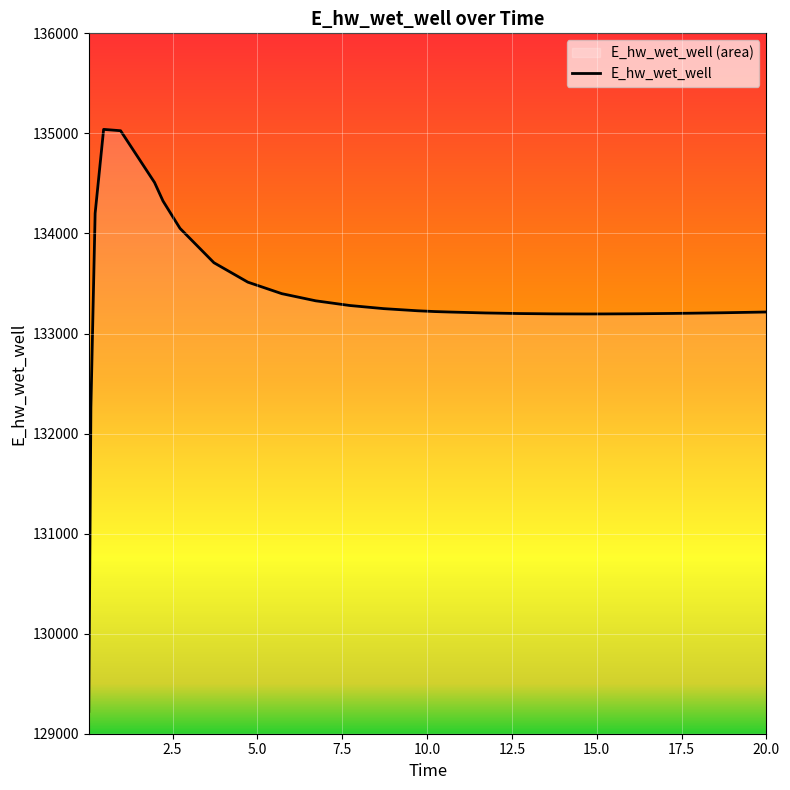

How many categories are shown in the chart?

28